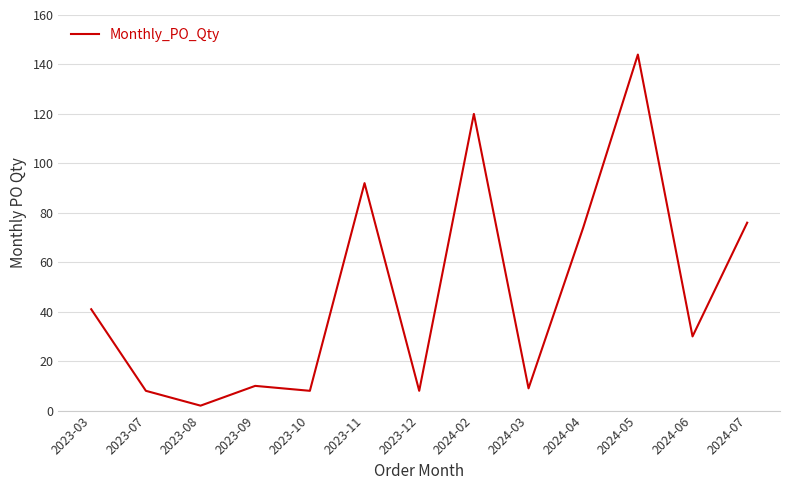

What is the greatest value displayed?

144